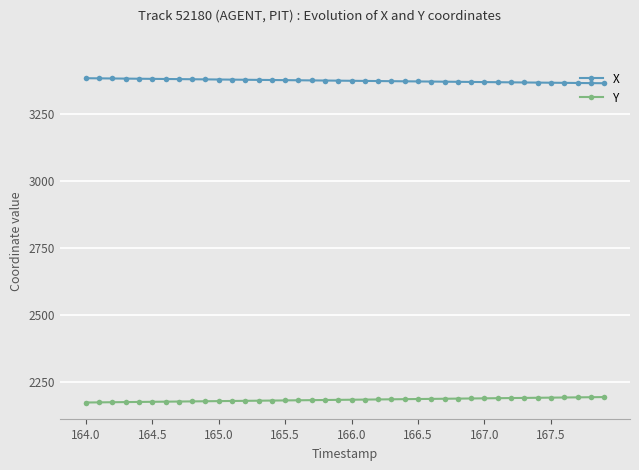

What is the value of the X point at the 18th from the left?

3374.9